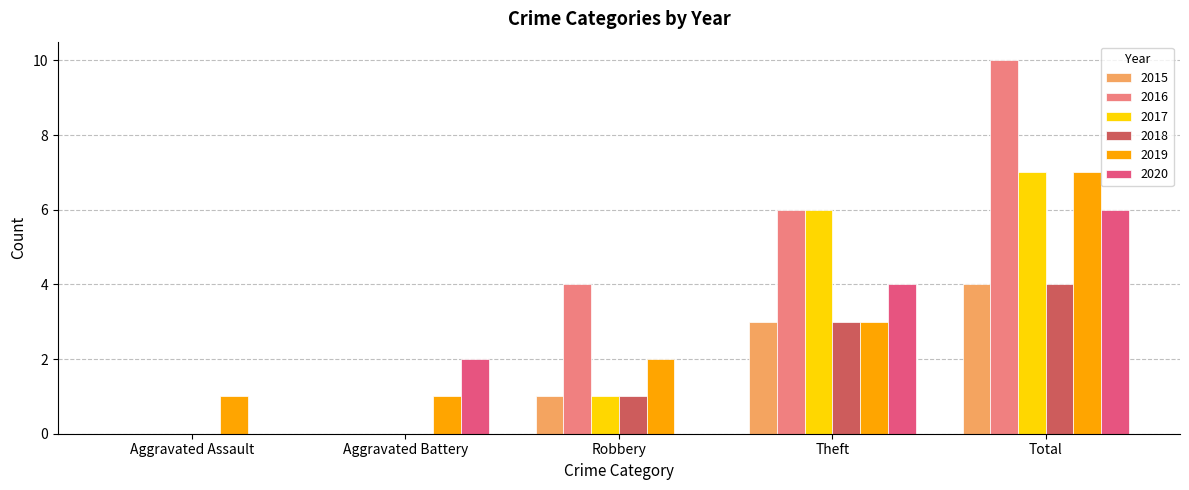

Which series changed the most between Aggravated Assault and Total?

2016